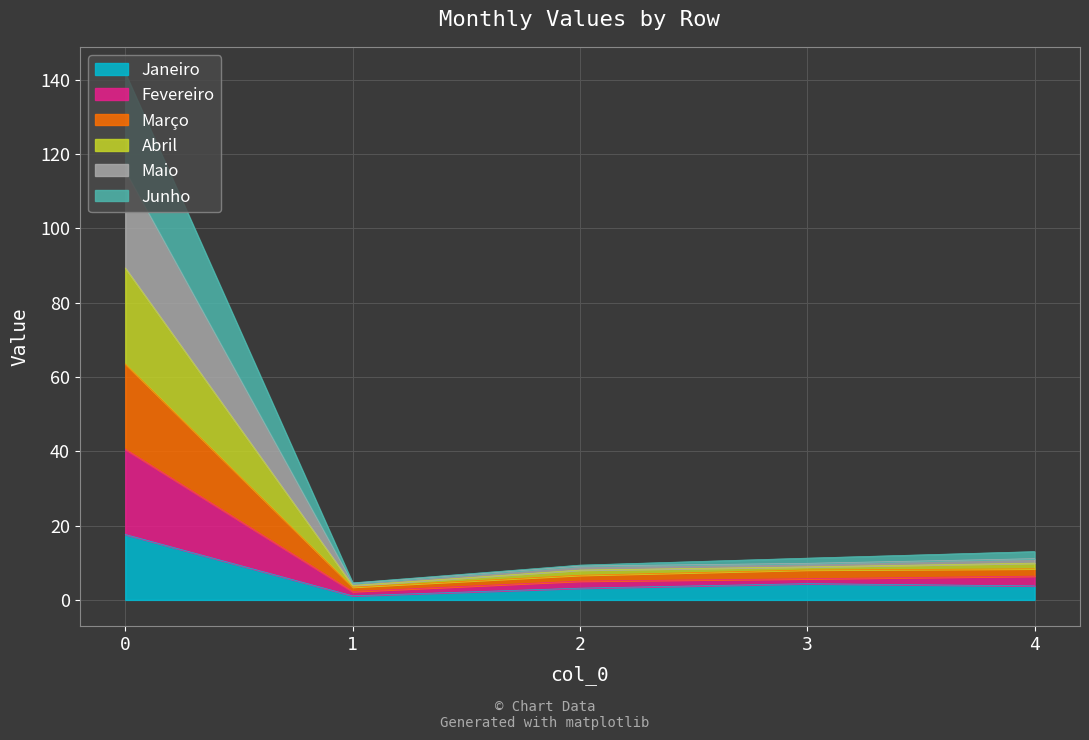

Which category has the lowest value across all series?

1